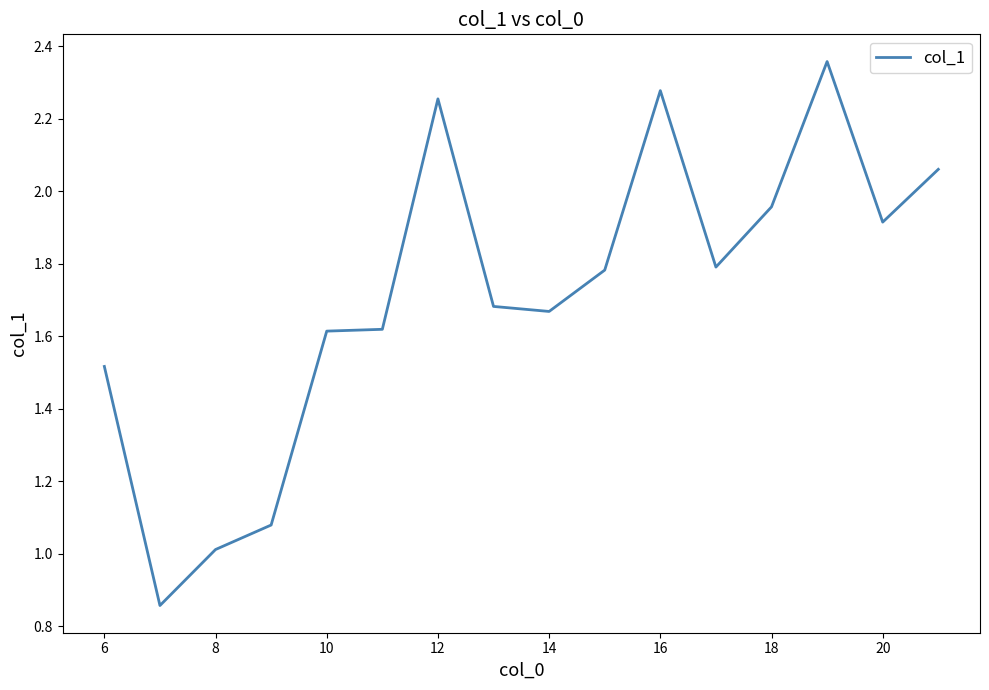

How many interior local valleys (lower than both neighbors) does the data have?

4